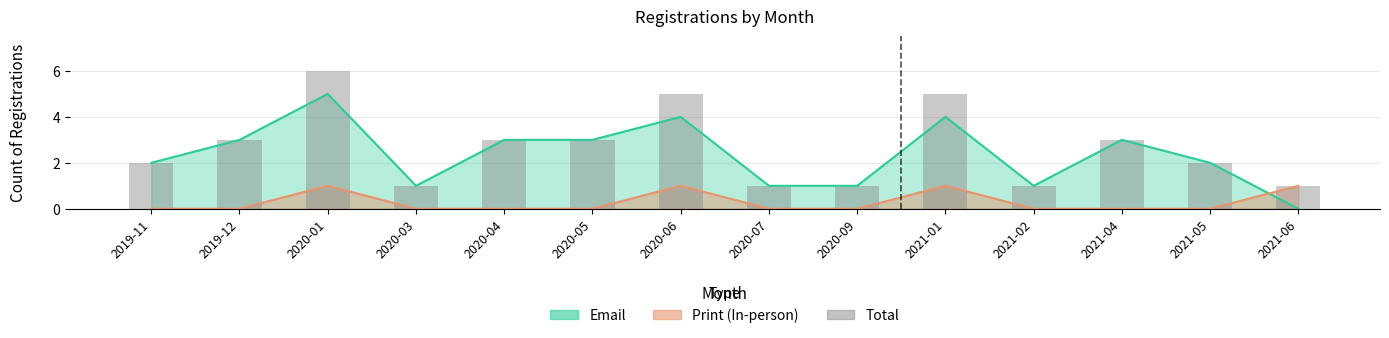

Where is the data nearest to the value 3?

2019-12